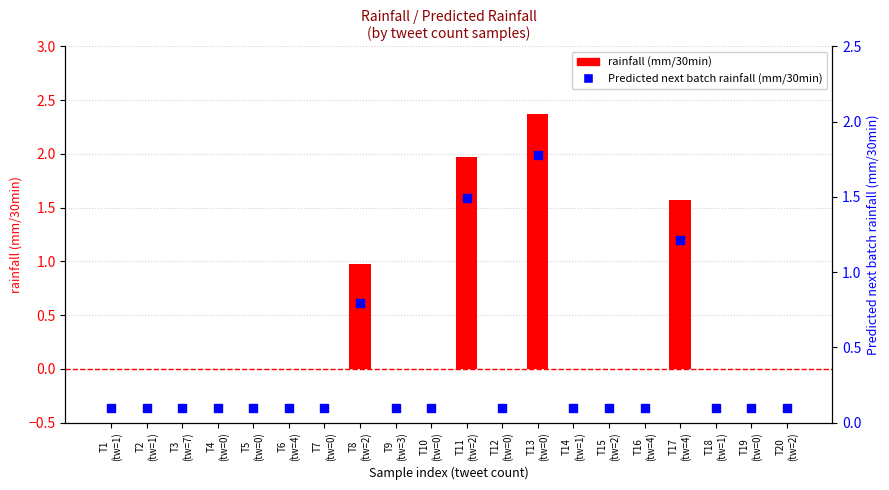

What is the total value across all series at T18
(tw=1)?

0.1